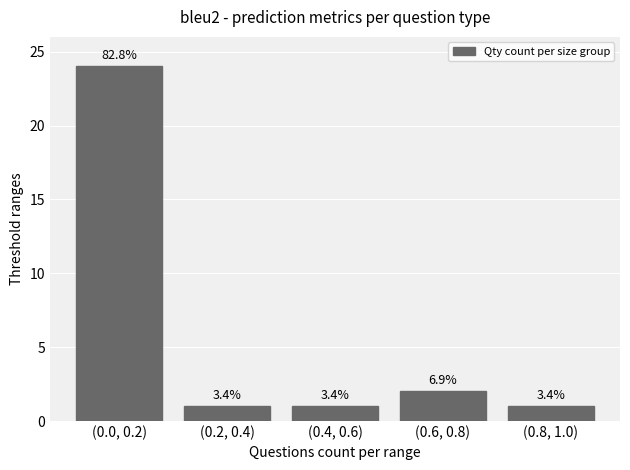

Reading left to right, extract all data points from this chart.

24	1	1	2	1